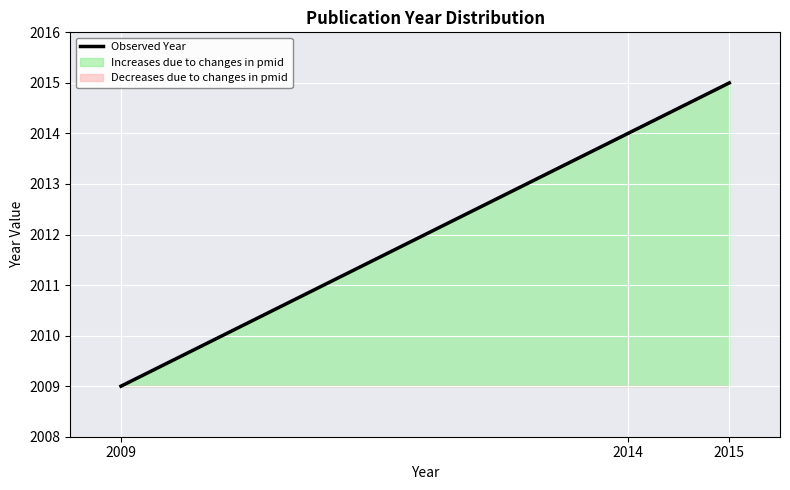

What is the sum of all values?

6038